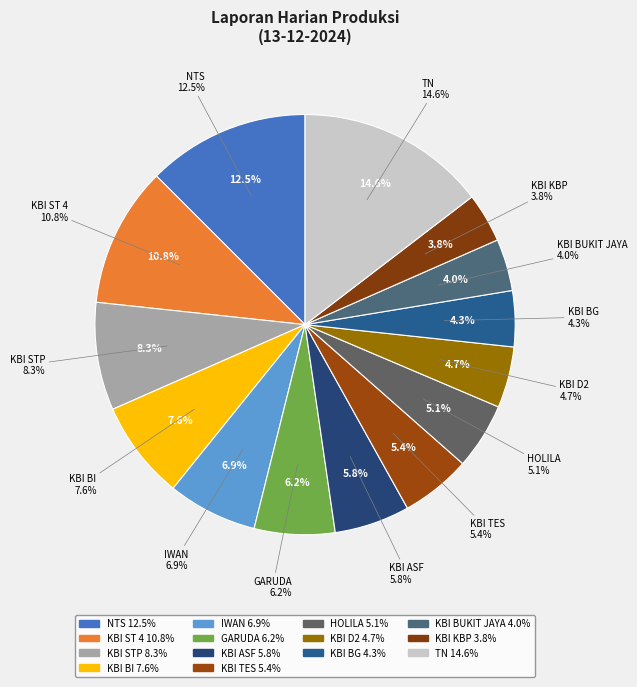

What percentage is the KBI ST 4 slice, to the nearest percent?

11%